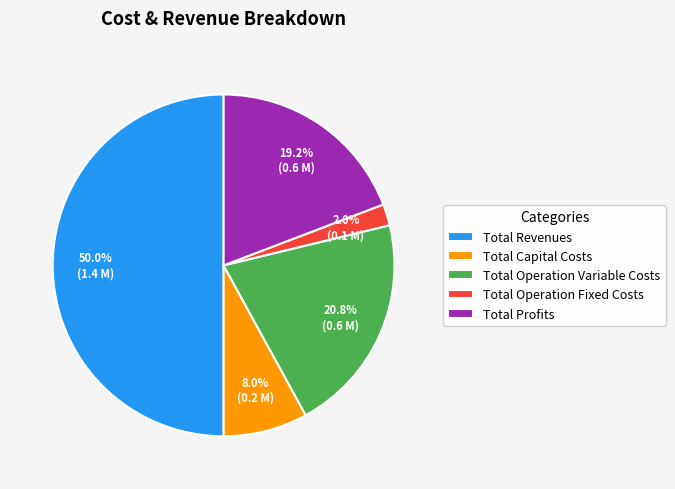

How many segments does this pie chart have?

5